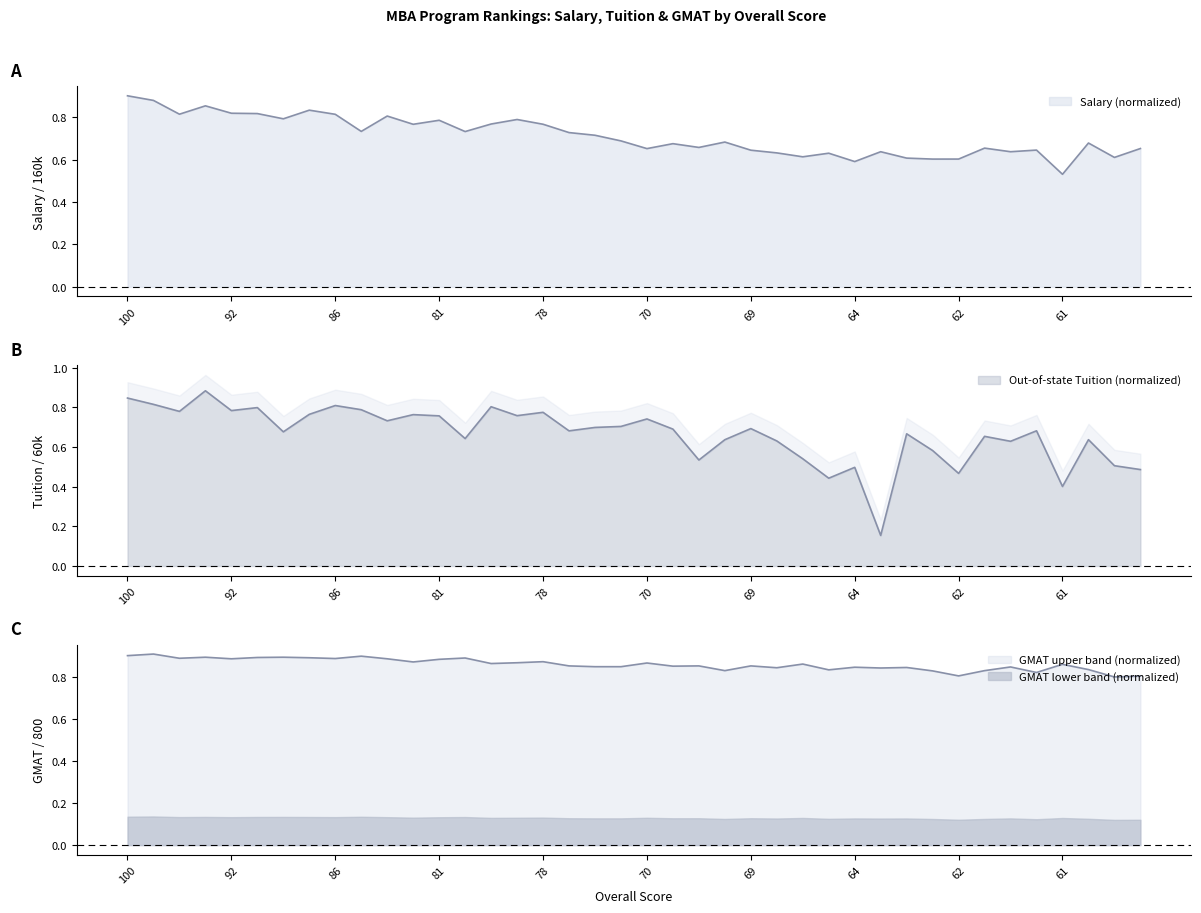

Is it true that GMAT equals 0.5 at 85?

False